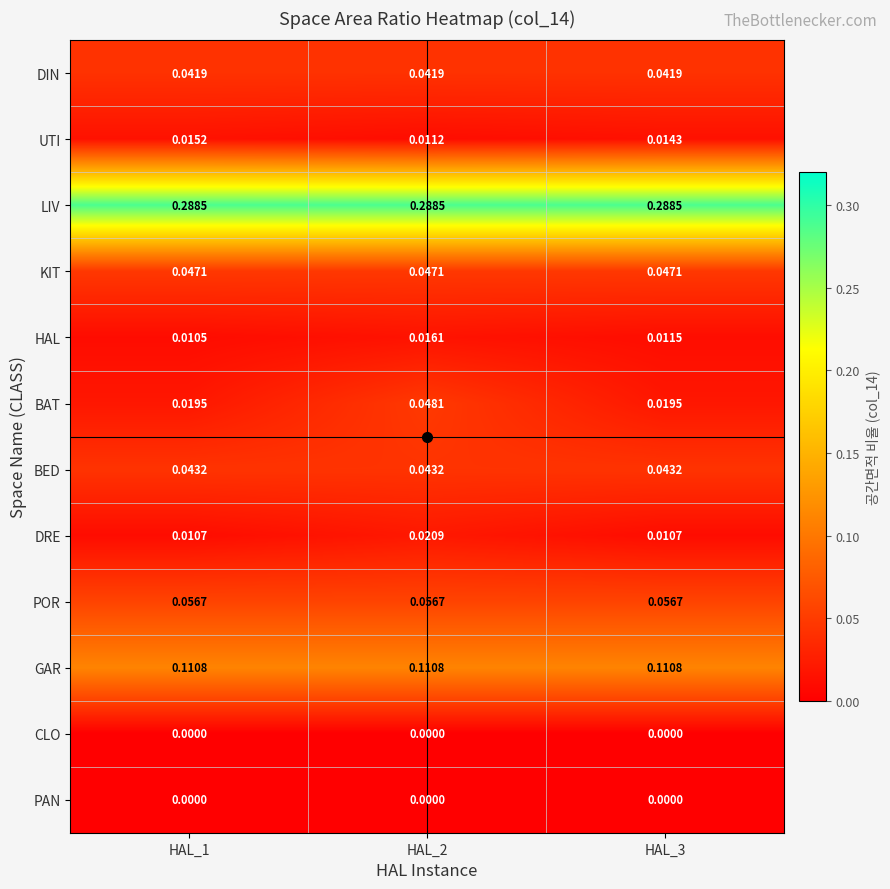

Is the value of GAR at HAL_2 greater than the value of DRE at HAL_3?

Yes